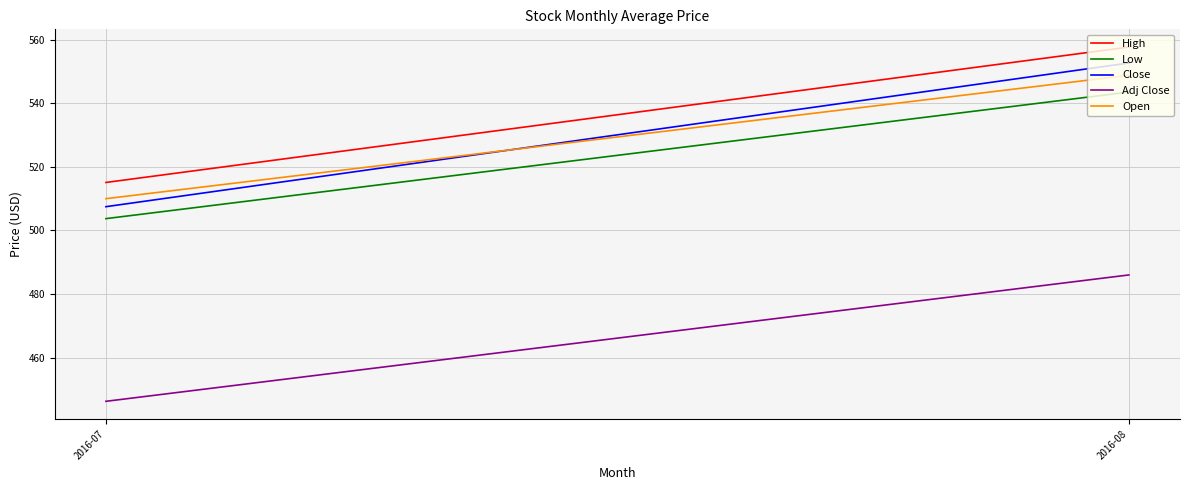

The value of High at 2016-08 is 753.8. True or false?

False